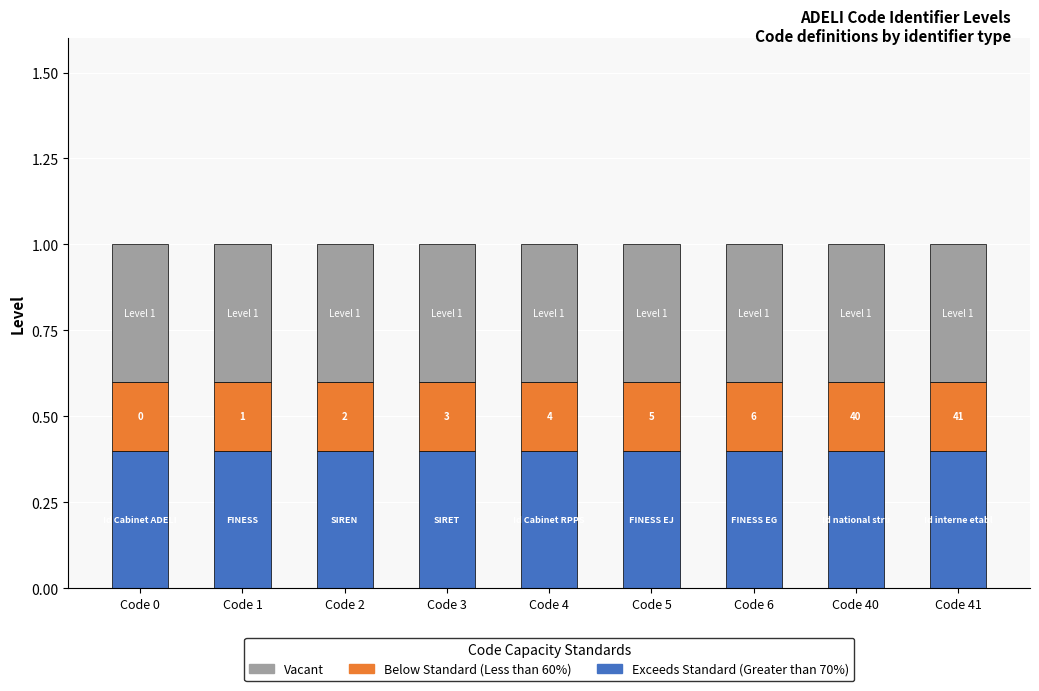

Count the number of categories in the chart.

9